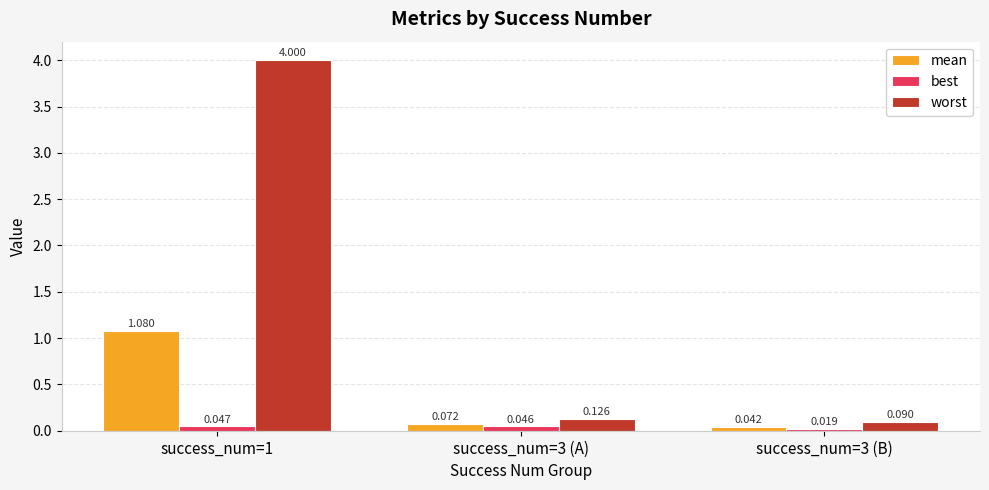

Is the value of best at success_num=3 (B) greater than the value of mean at success_num=1?

No